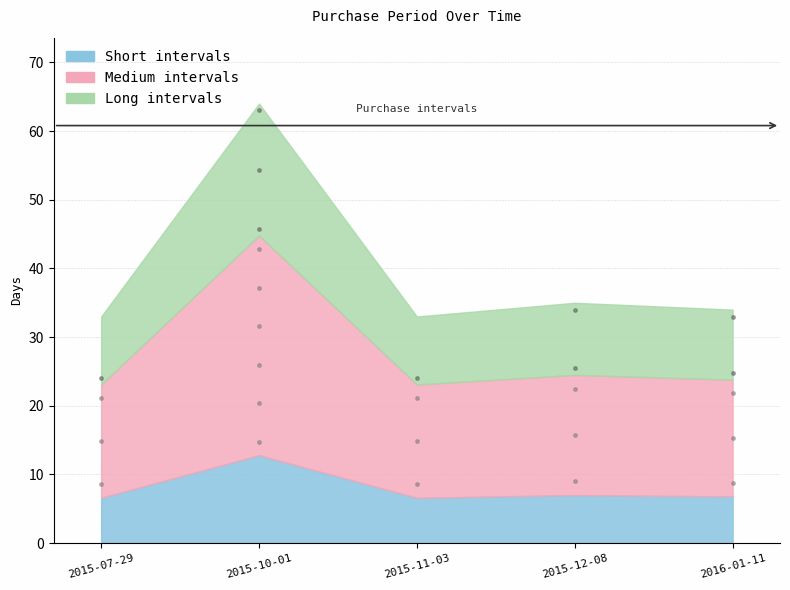

True or false: the data shows 15 at 2015-10-01.

False